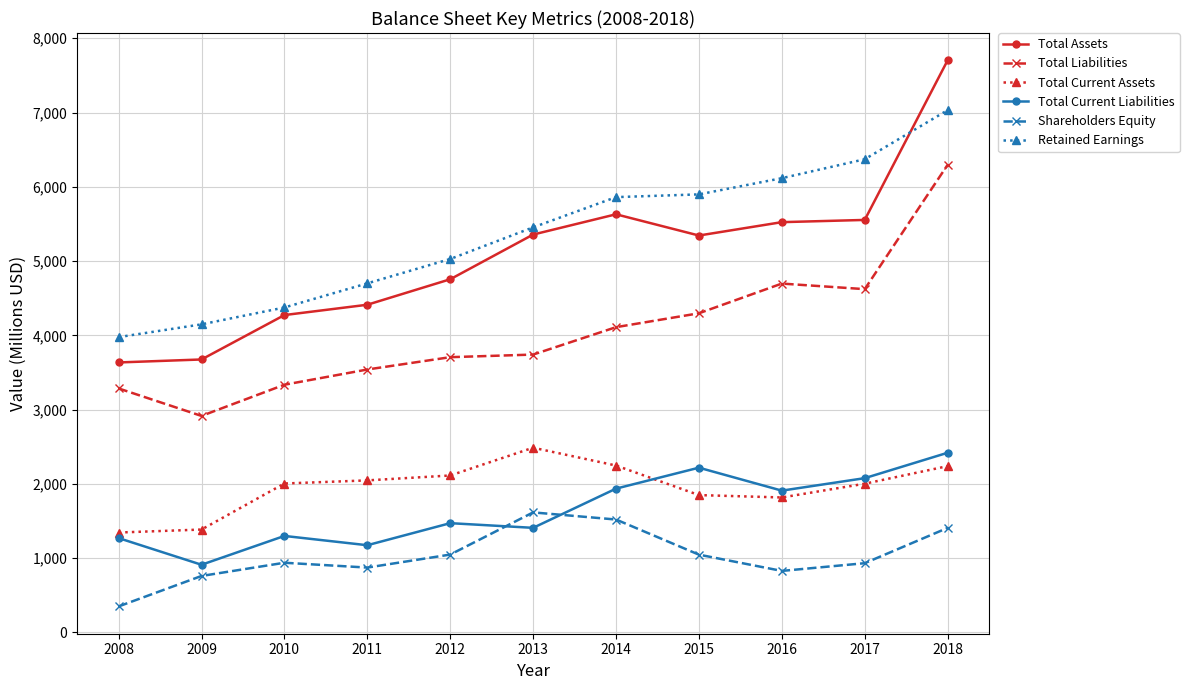

The value of Total Liabilities at 2012 is 2066. True or false?

False